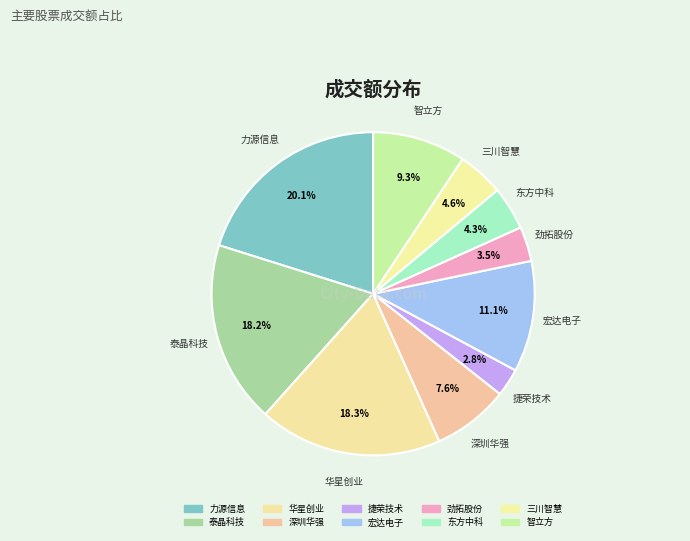

Is 捷荣技术 the majority of the pie?

No